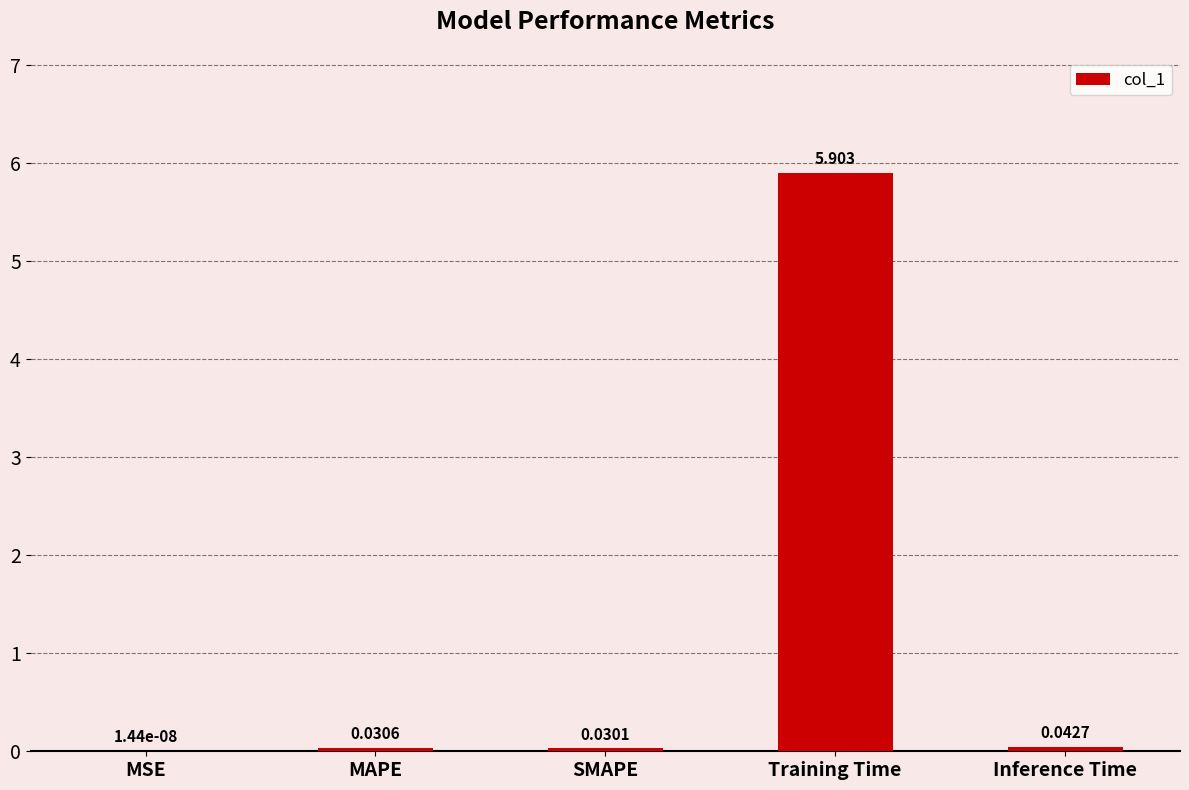

Which label corresponds to the largest value in the chart?

Training Time